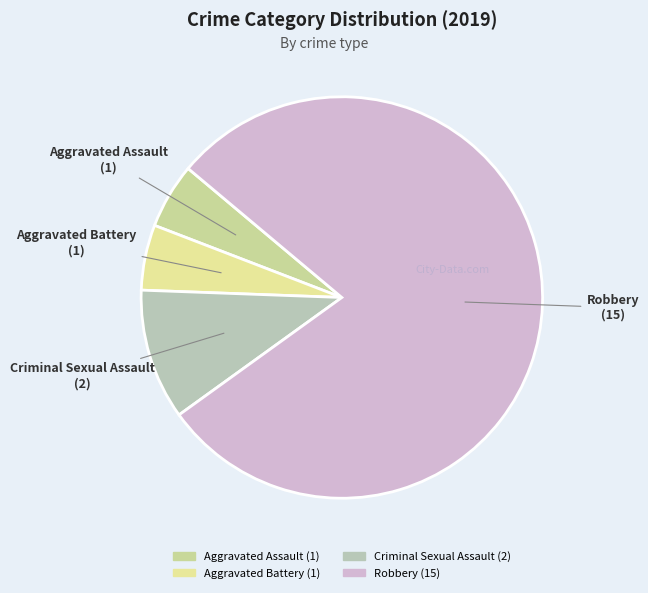

Is Criminal Sexual Assault the majority of the pie?

No